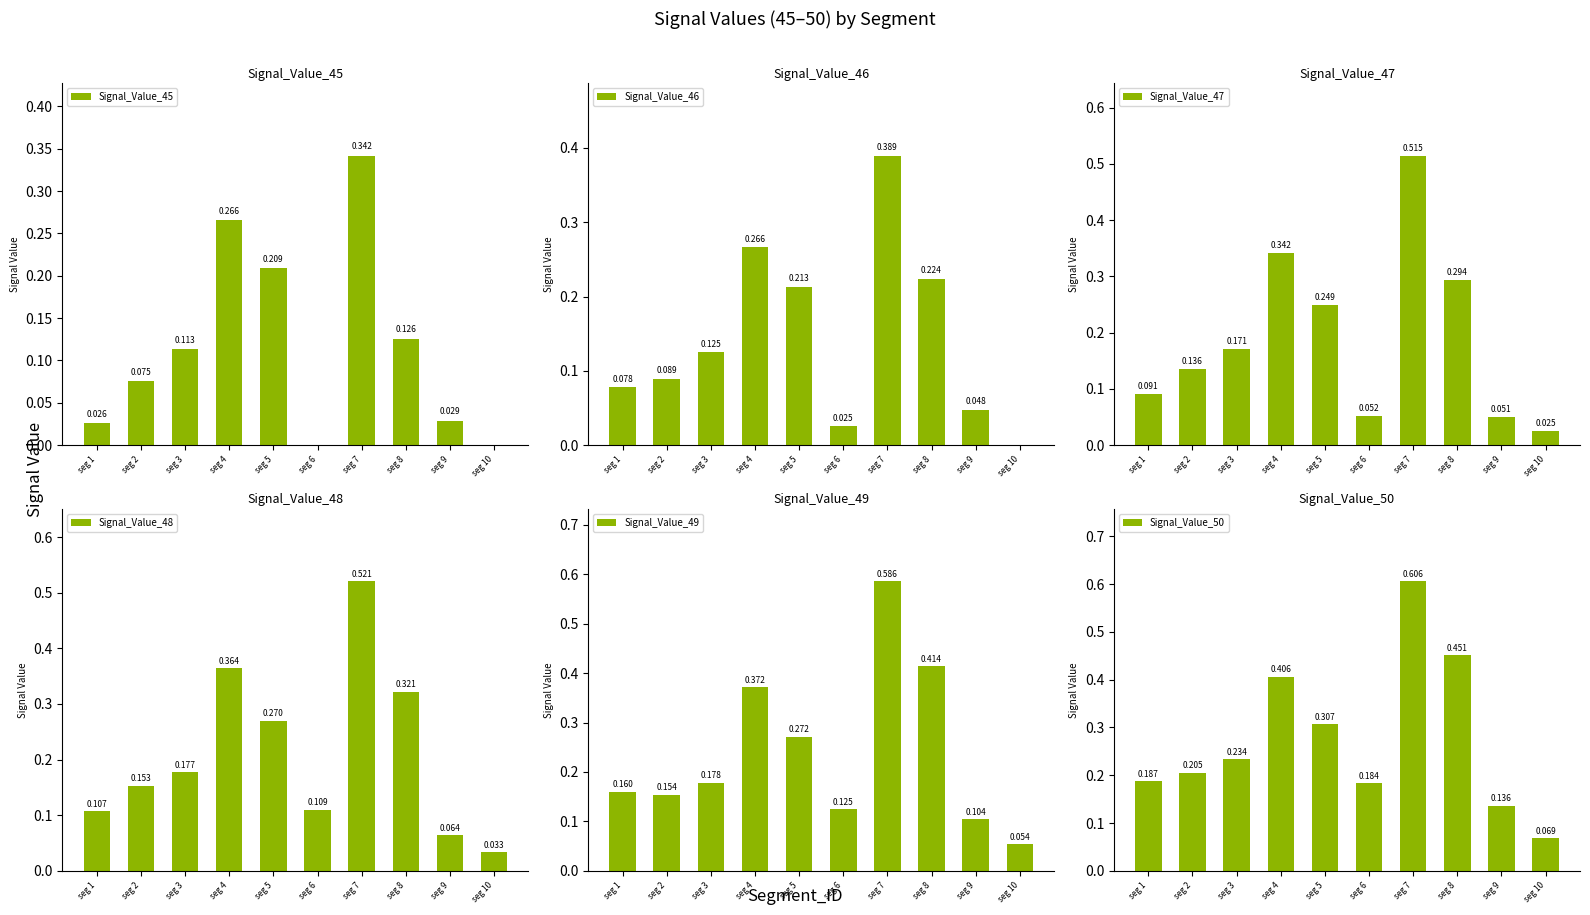

At which category is the sum across all series the highest?

seg 7